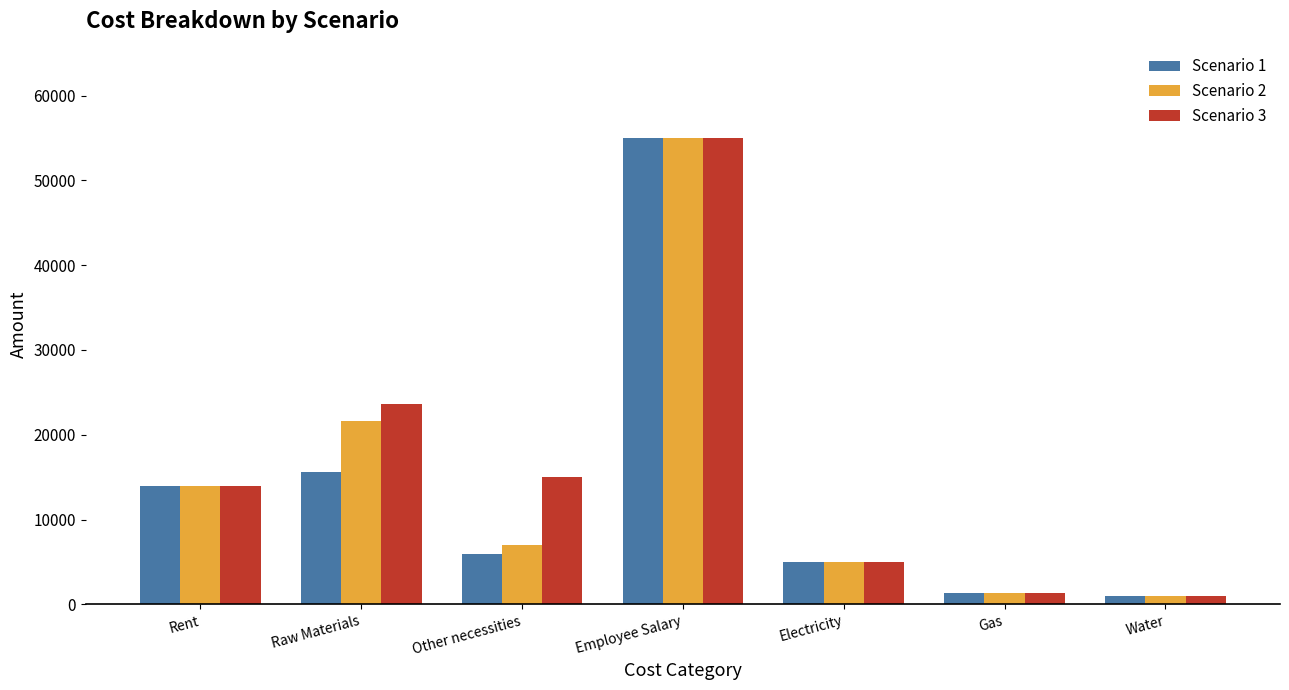

How many data points in Scenario 2 are less than 7000?

3